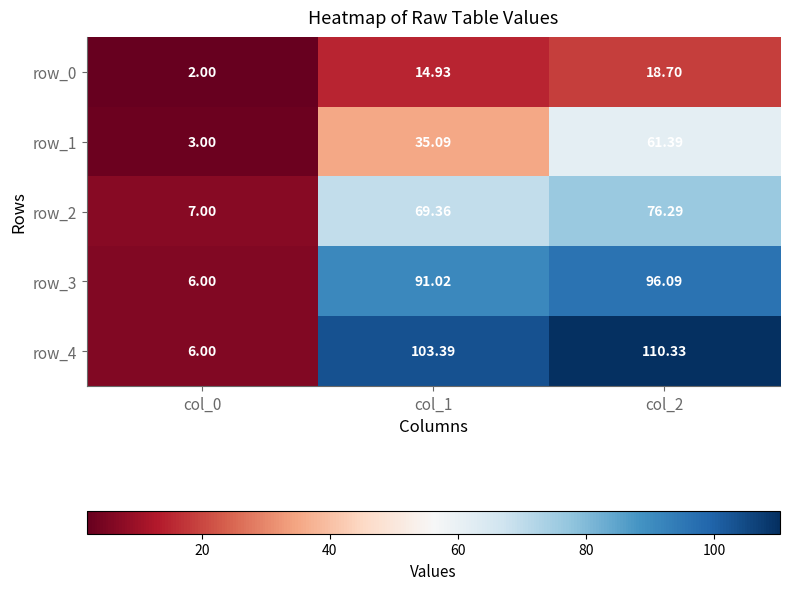

How many data points does each series have?

3